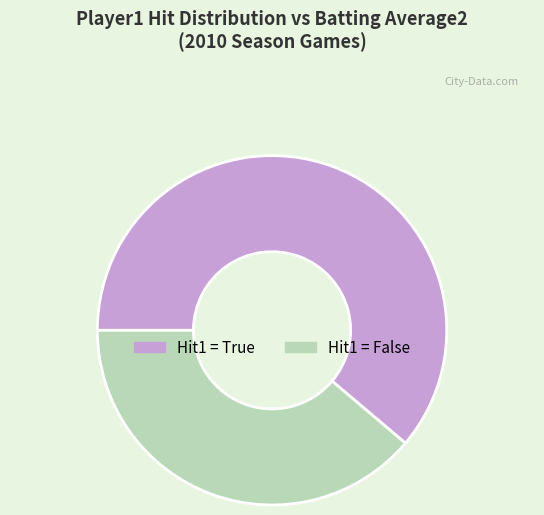

Does any single category account for the majority?

Yes